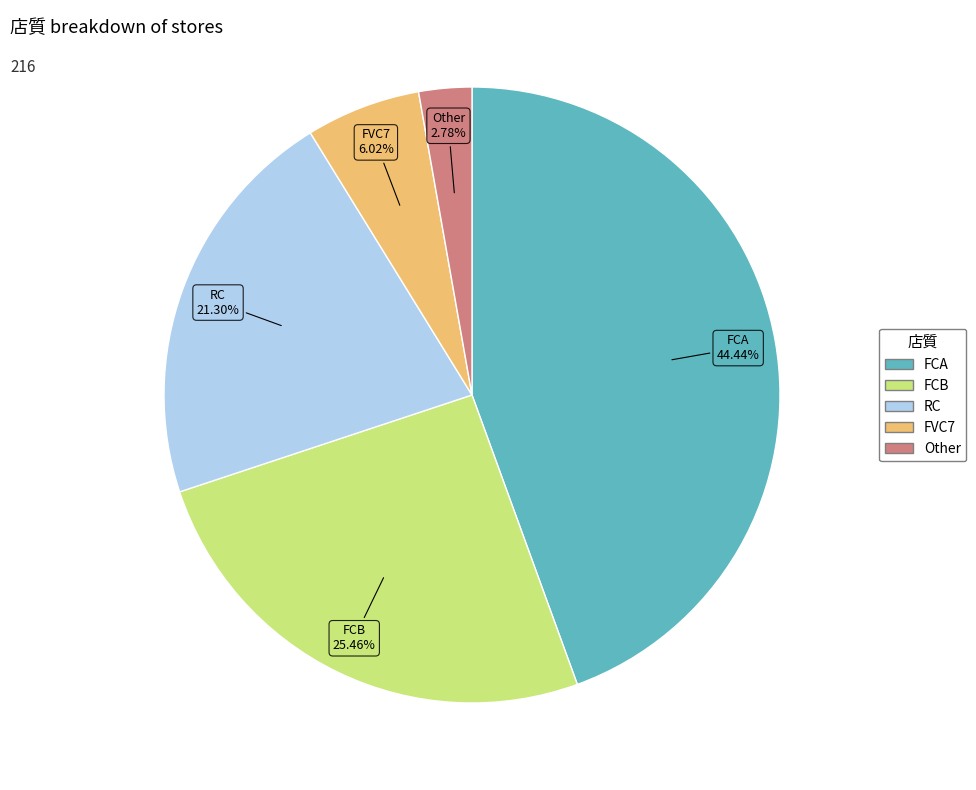

Count the number of slices in the pie.

5